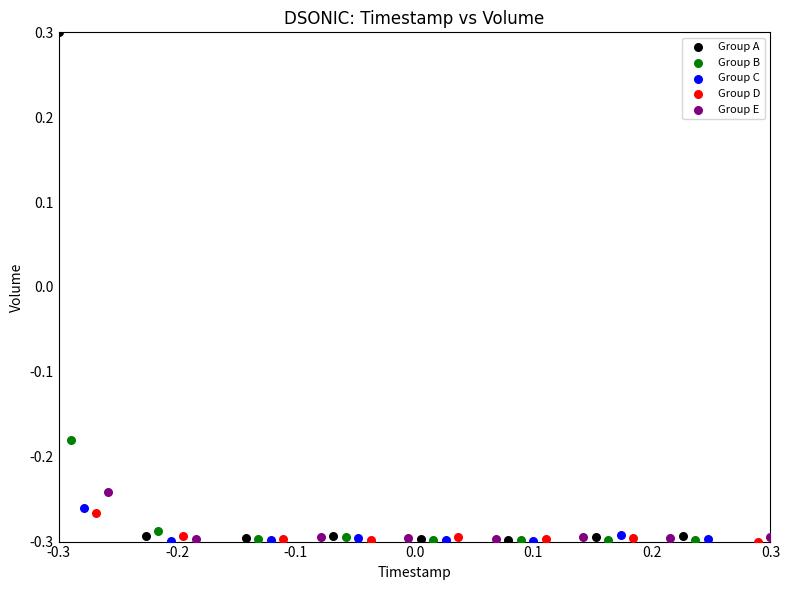

Which series contains the highest Y value?

Group A